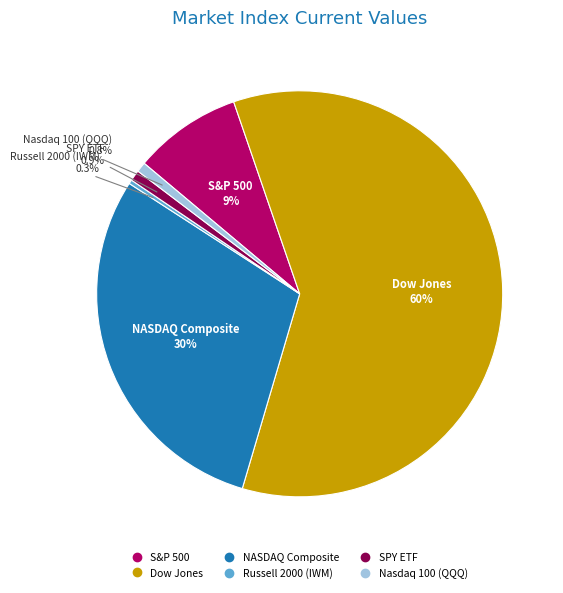

Does SPY ETF account for over 50% of the chart?

No